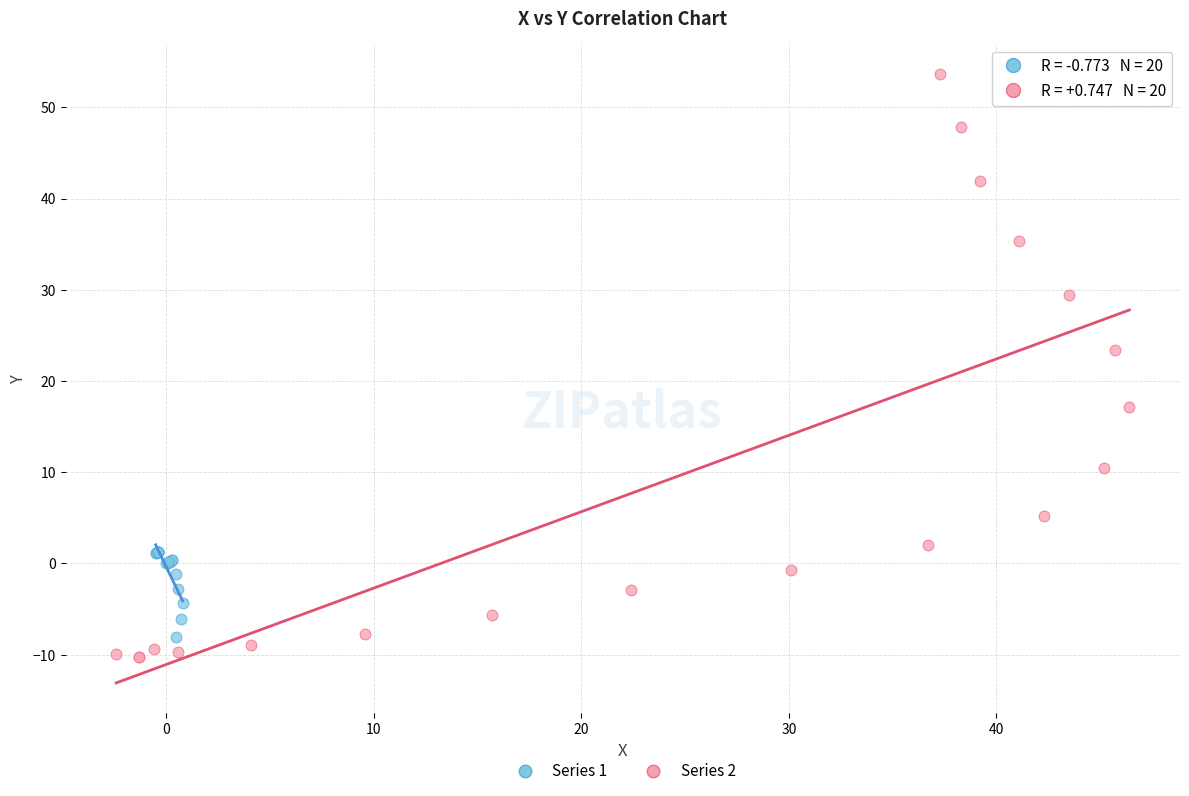

Which series contains the lowest Y value?

Series 2